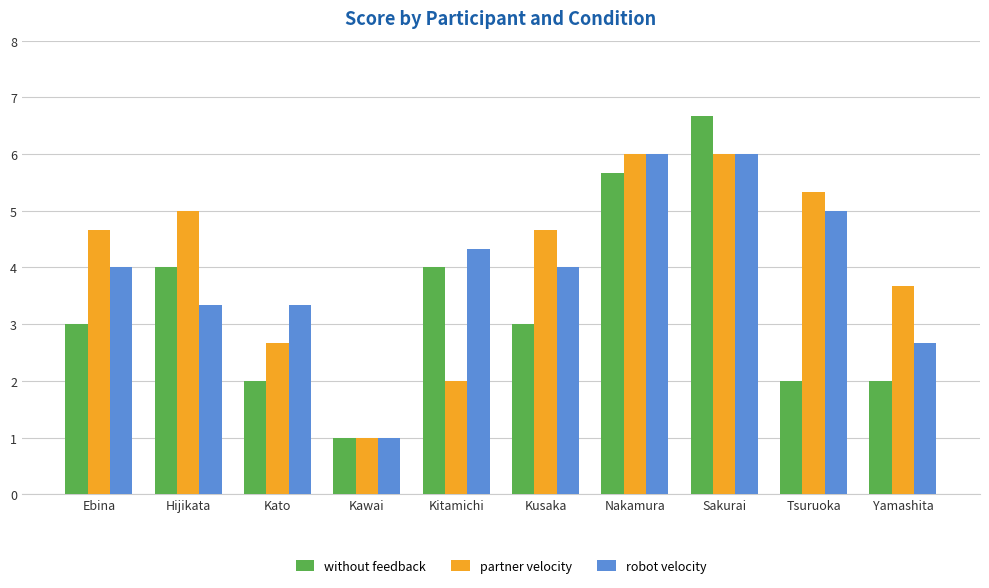

Read the without feedback value at Kato.

2.0